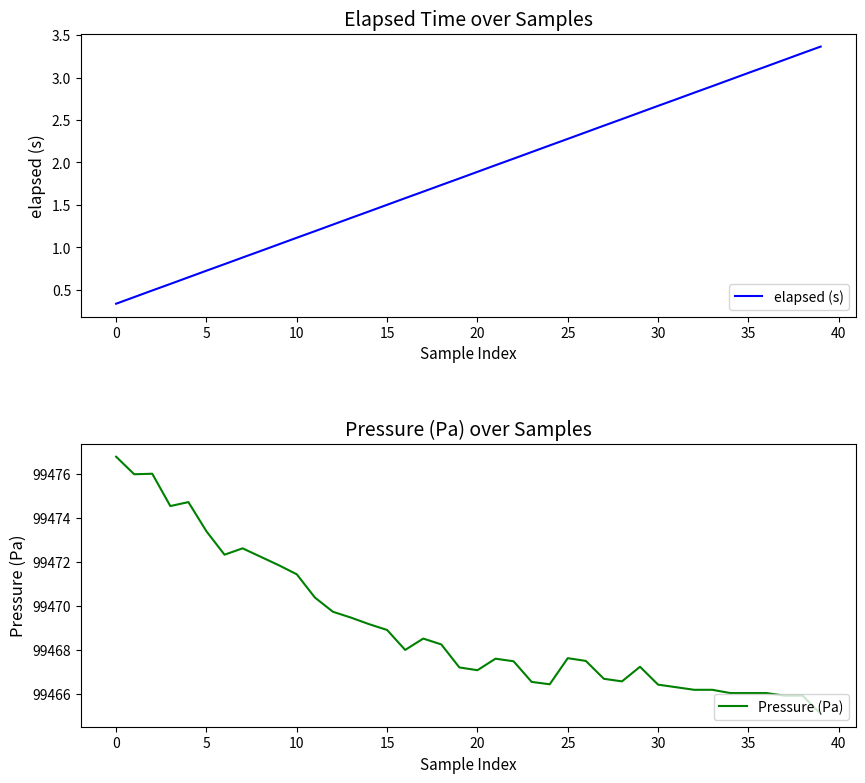

What is the maximum value for elapsed (s)?

3.4